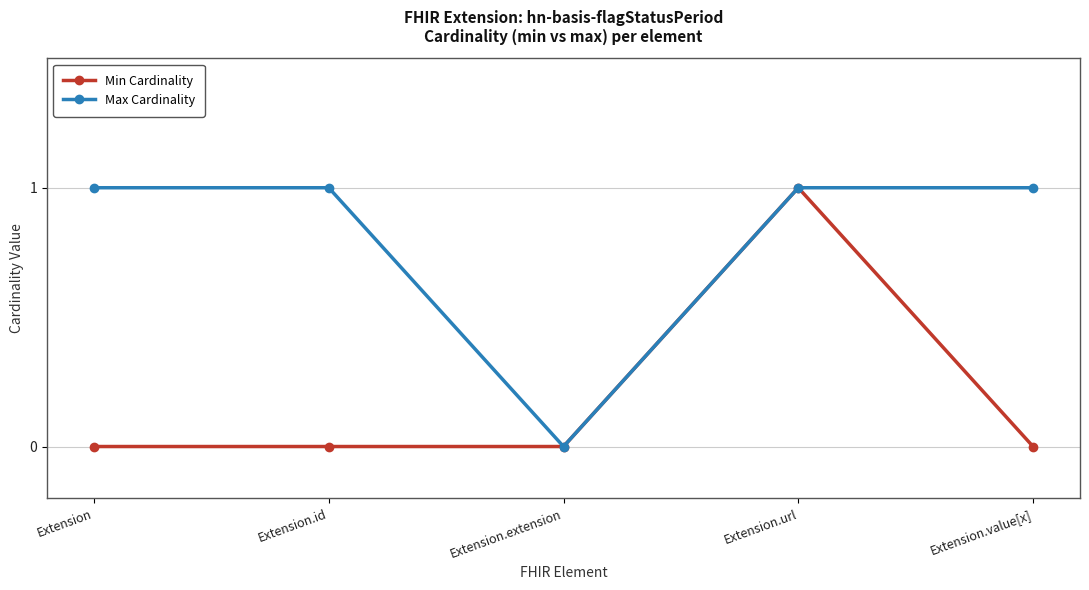

Read the Min Cardinality value at Extension.url.

1